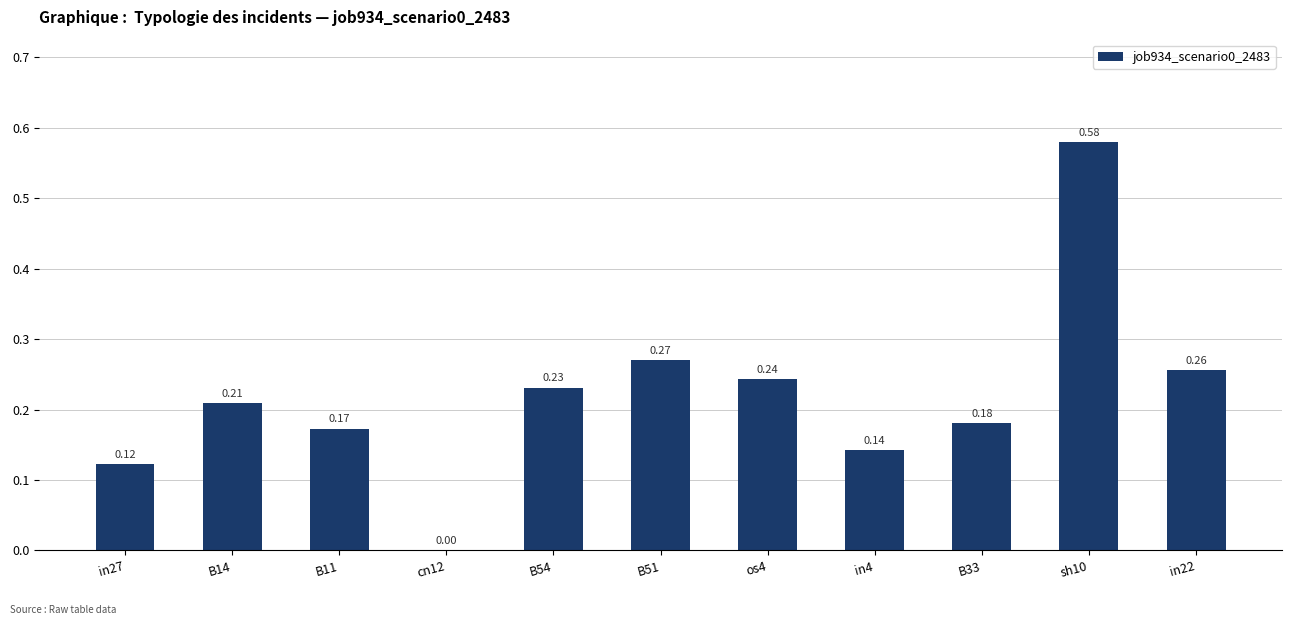

Count the number of values greater than 0.

10